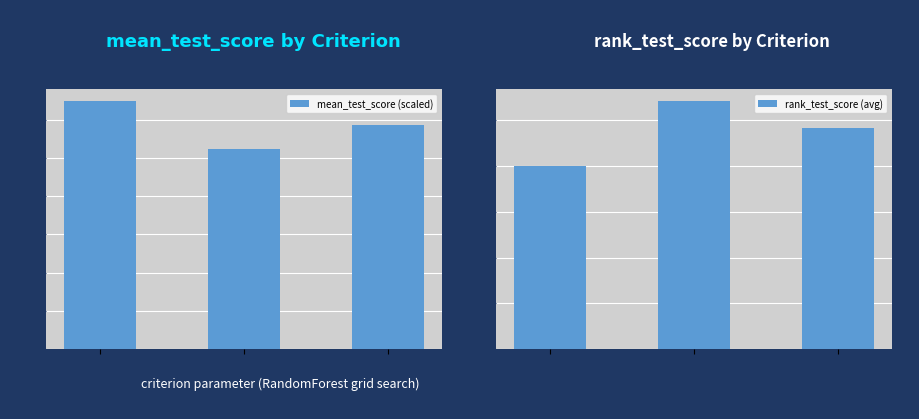

How many mean_test_score (scaled) values are between 1 and 2?

3